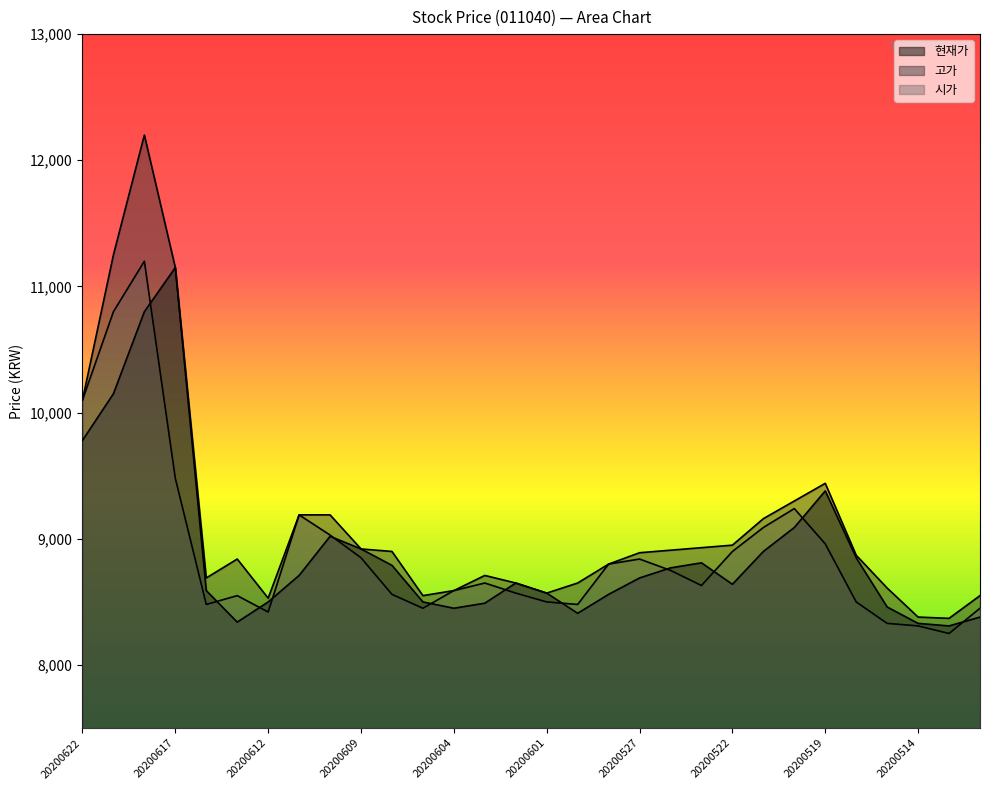

Rank the series at 20200526 from lowest to highest value.

시가, 현재가, 고가